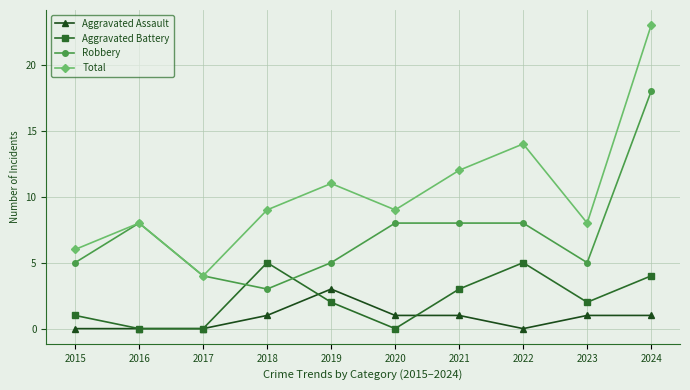

How many series are shown in this chart?

4